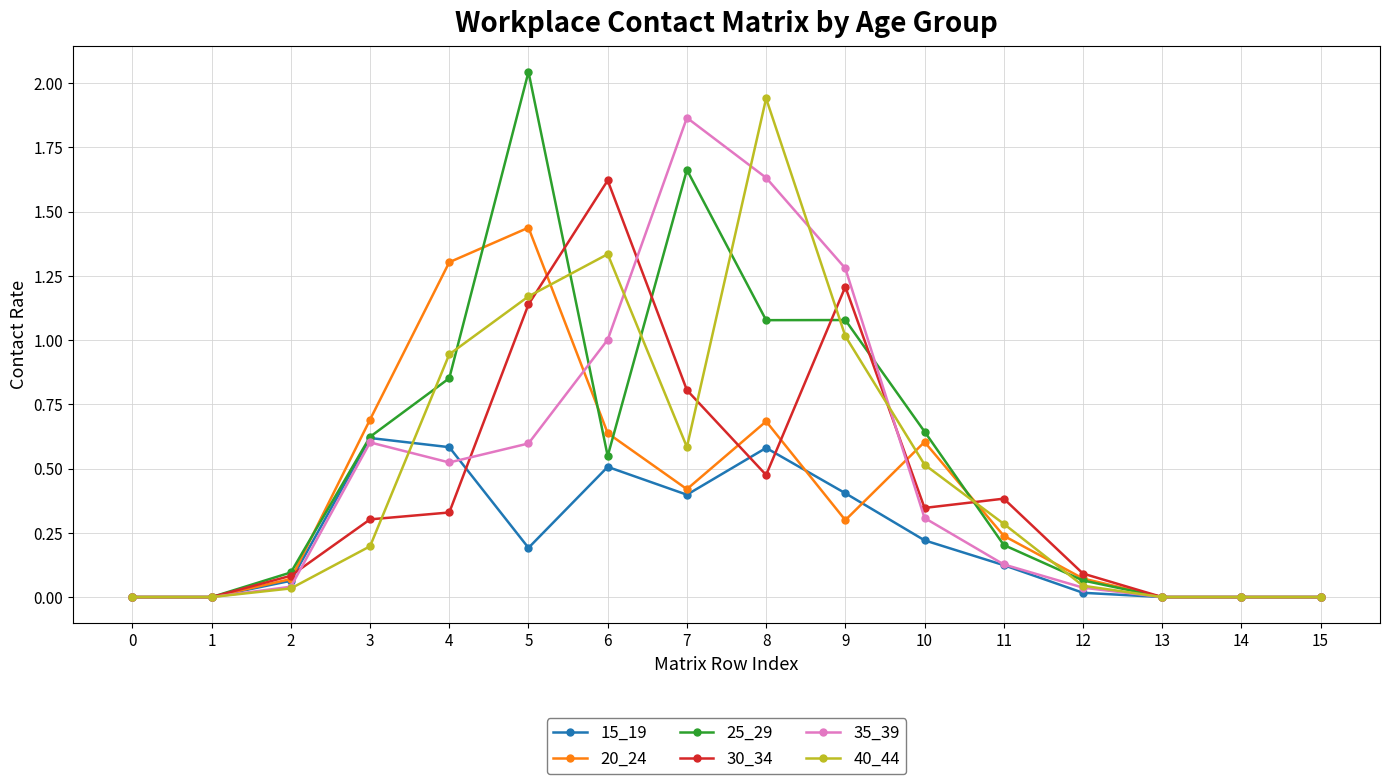

True or false: 25_29 has more than 2 points higher than both neighbors.

True